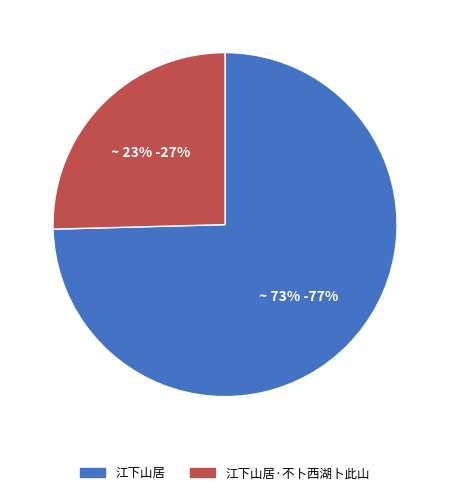

To the nearest percent, what is the difference between the largest and smallest slice percentages?

49%